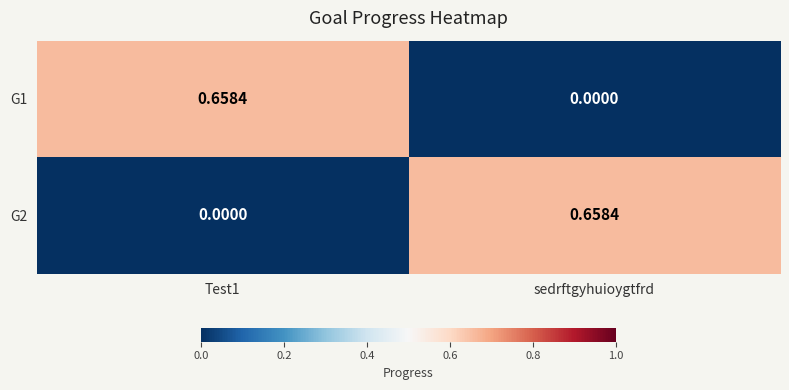

At which label is G1 closest to 0?

sedrftgyhuioygtfrd